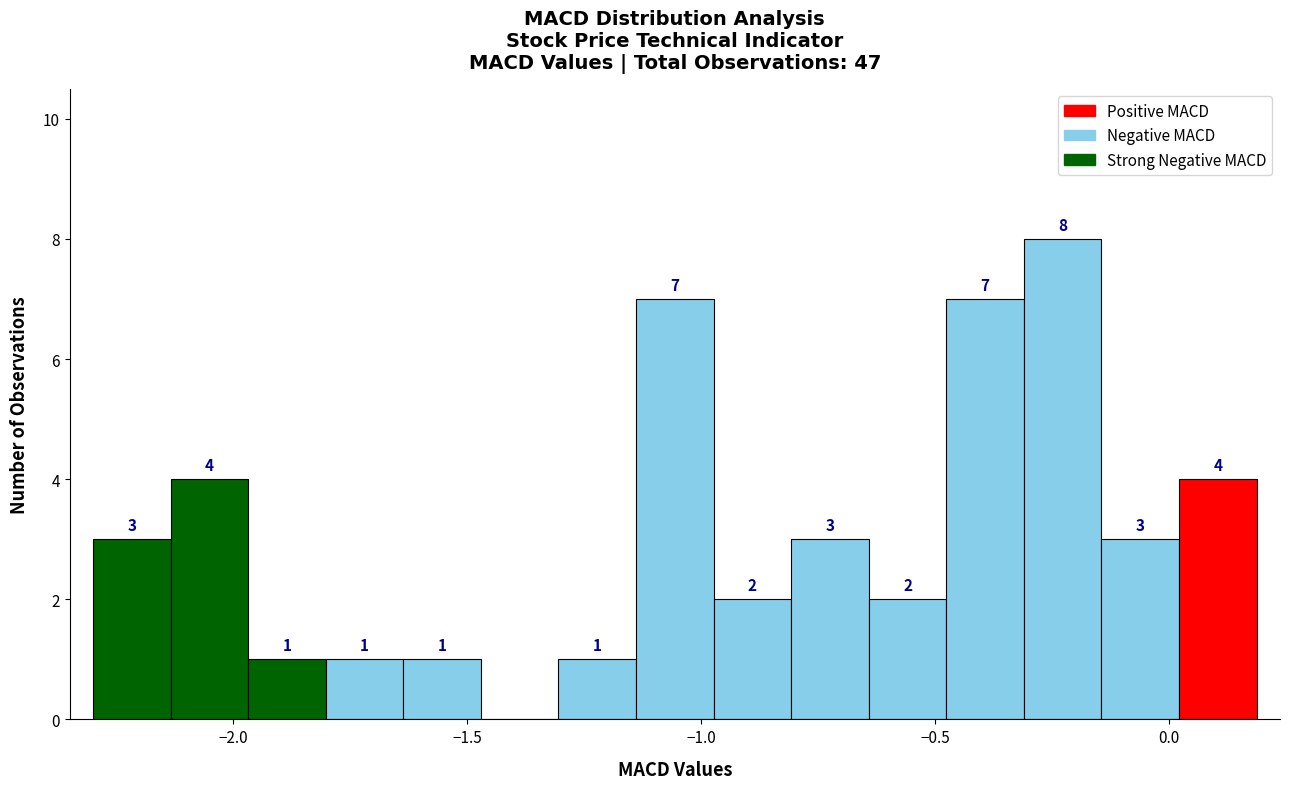

Read against the x-axis, roughly where is the centre of the tallest bar?

-0.25